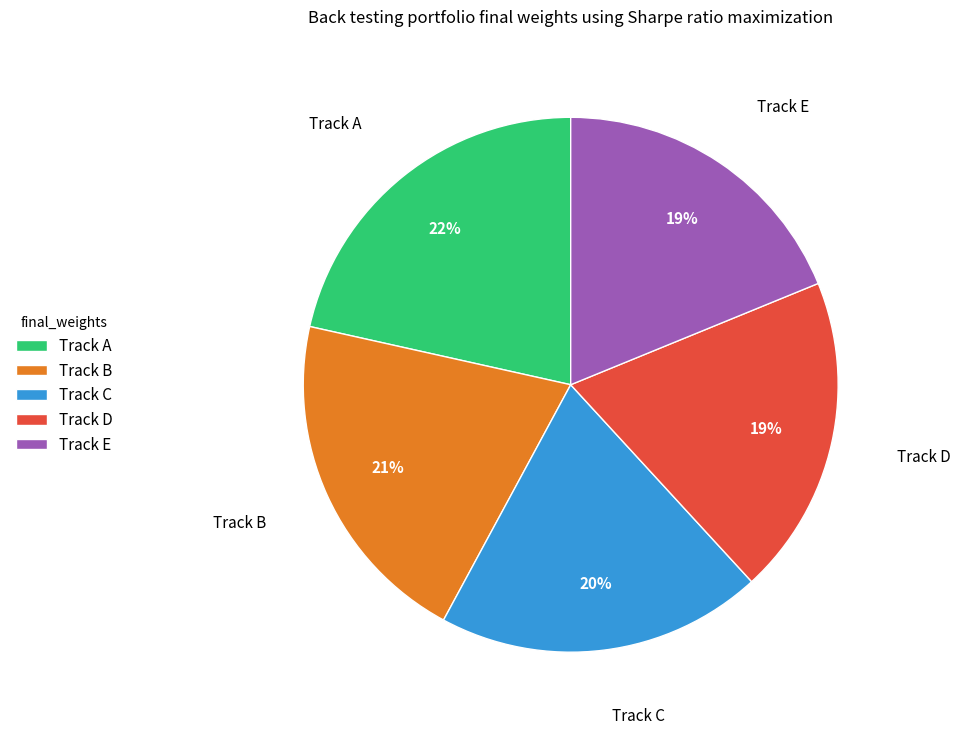

Count the number of slices in the pie.

5